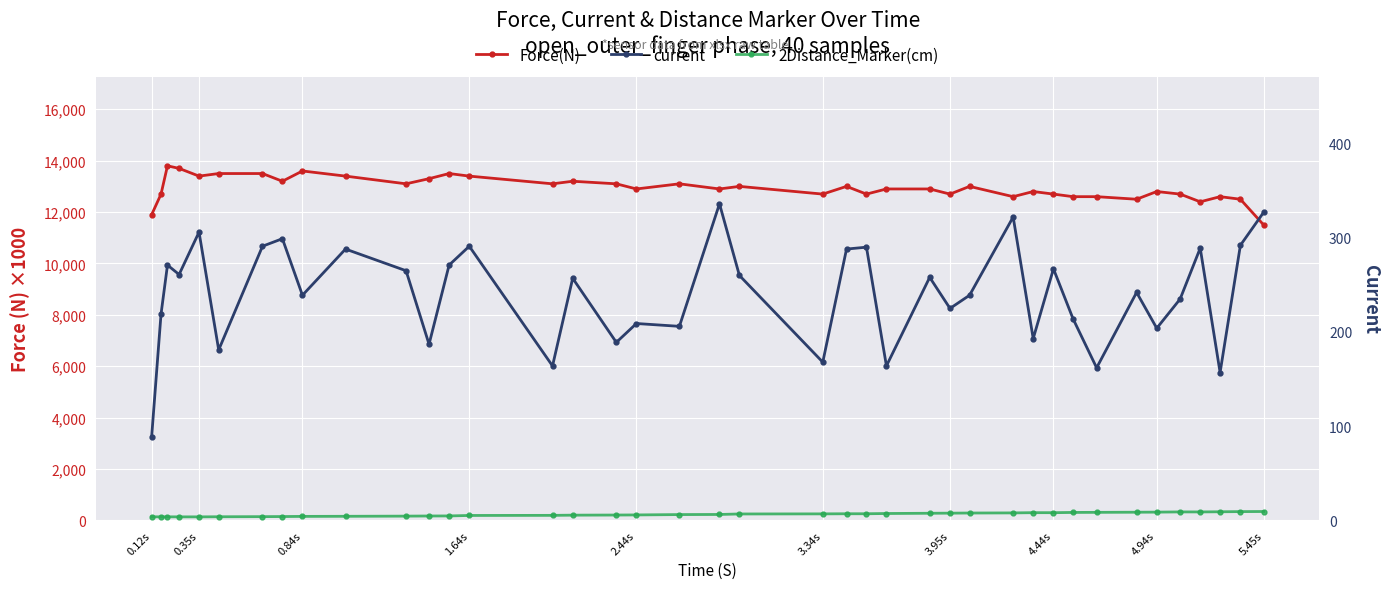

What is the value of the 2Distance_Marker(cm) point at the 29th from the left?

294.4